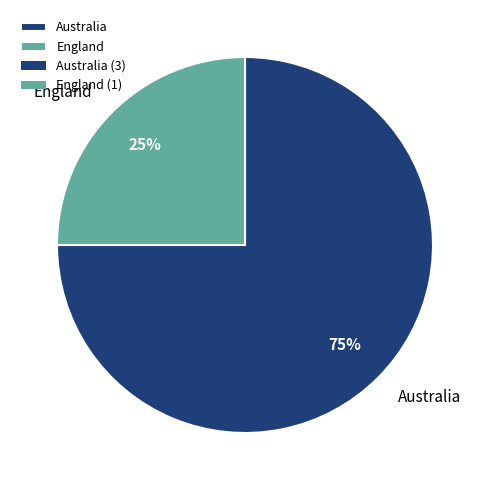

Rank the categories by value from lowest to highest.

England, Australia